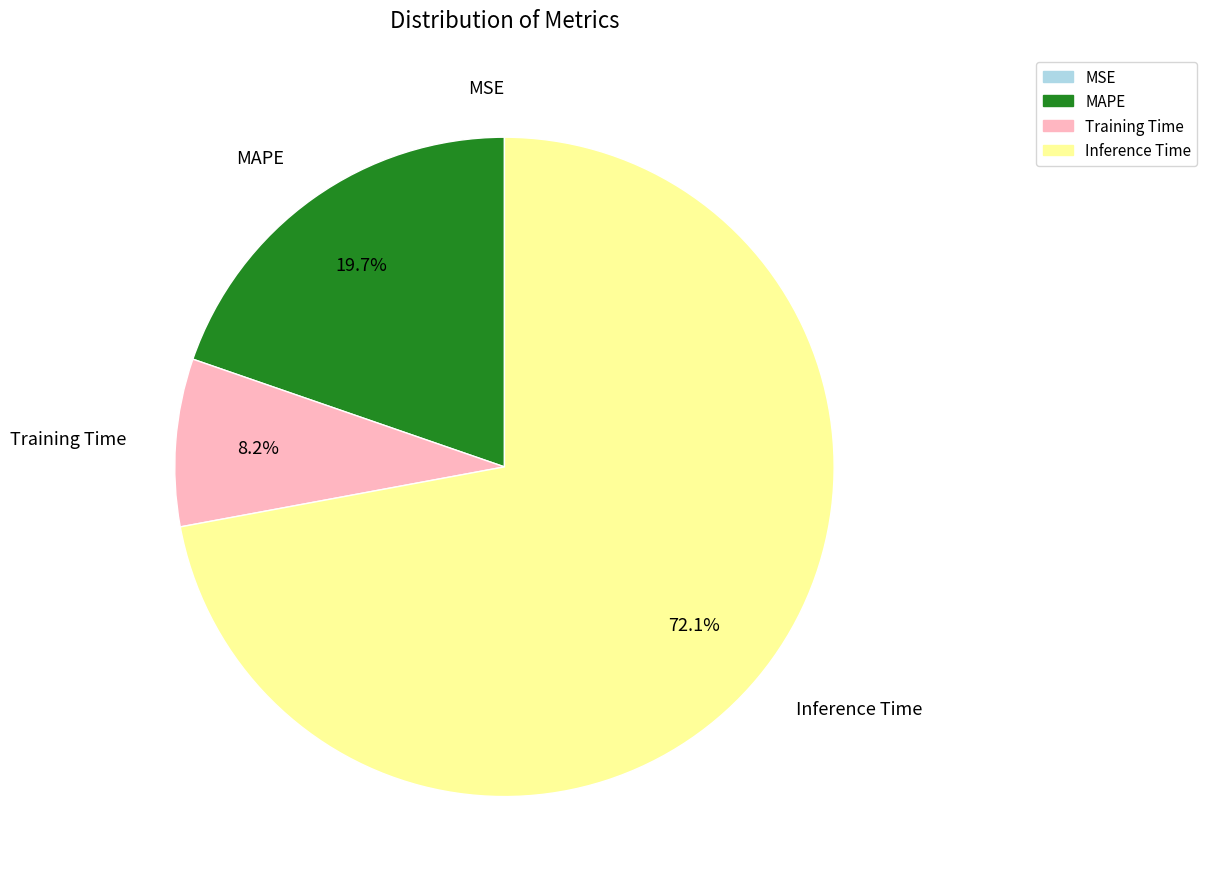

To the nearest percent, what is the average slice percentage?

25%